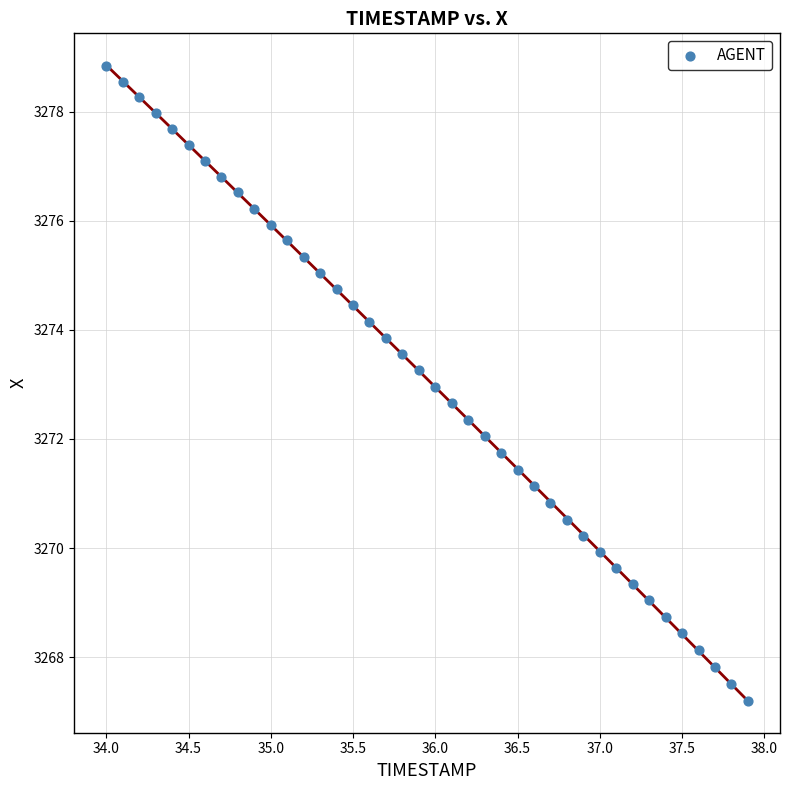

What is the range of X values (max minus min)?

3.9